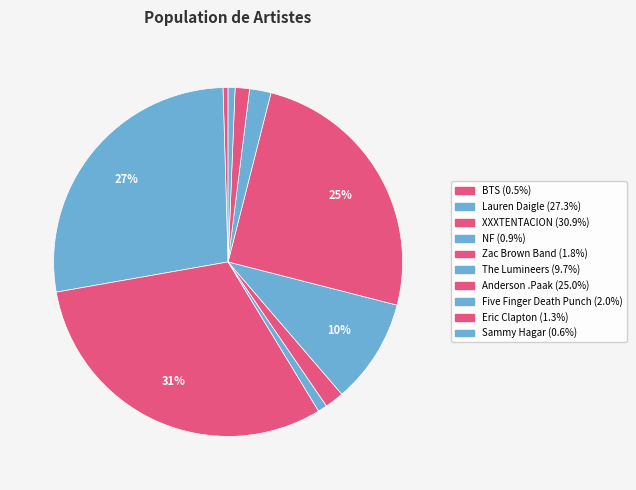

Count the number of slices in the pie.

10